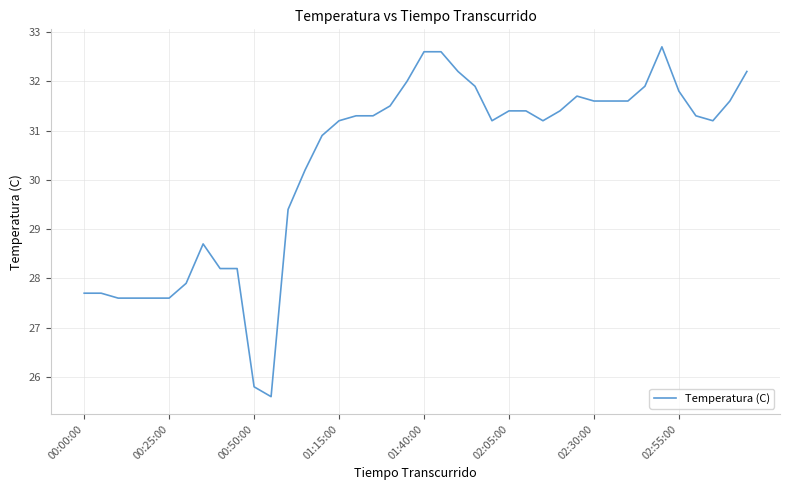

What is the greatest value displayed?

32.7